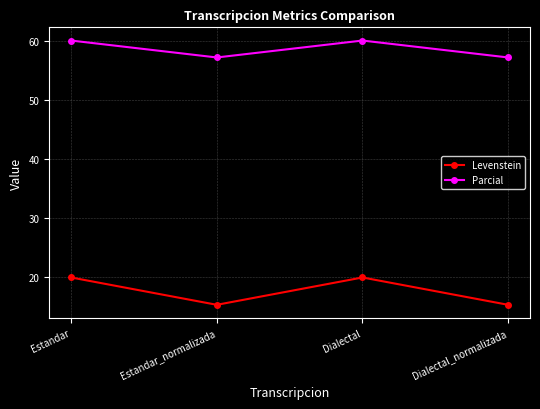

How many values in the Parcial series are below 60?

2